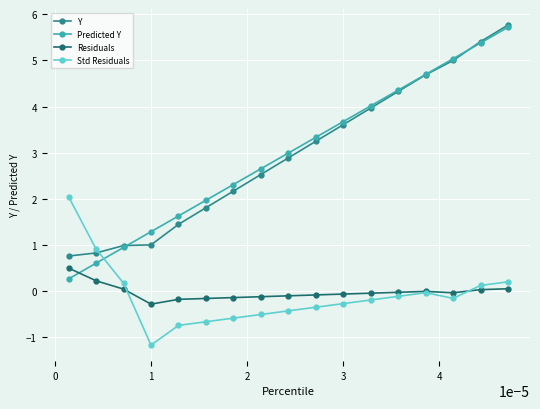

What is the value of the Std Residuals point at the 1st from the left?

2.0